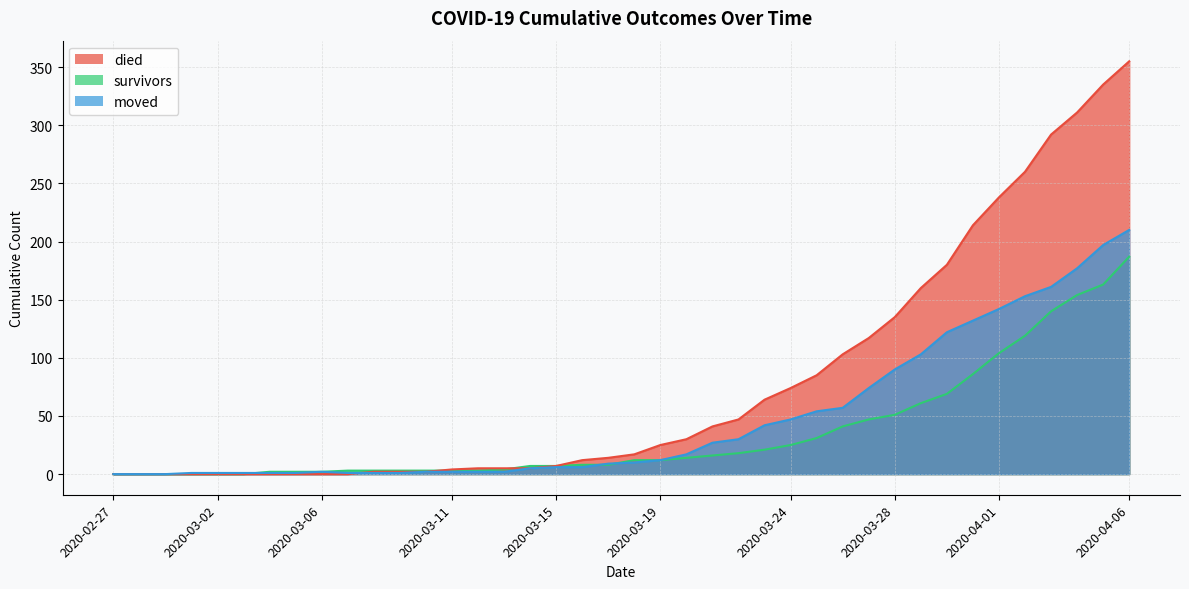

At which category is the sum across all series the highest?

2020-04-06